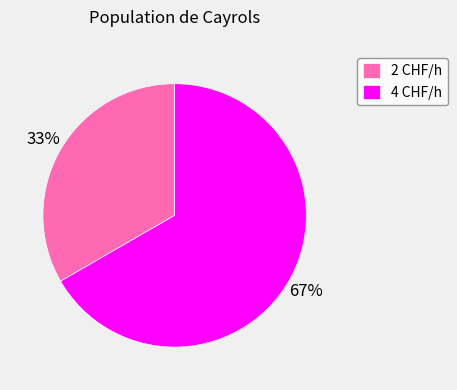

What percentage is the 2 CHF/h slice, to the nearest percent?

33%